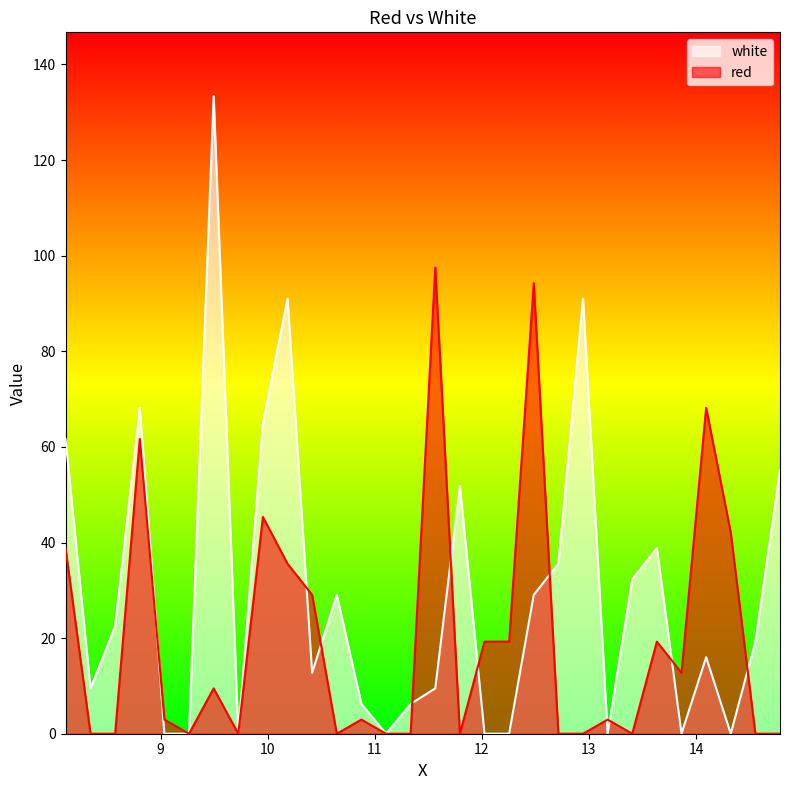

Which series has the largest total across all categories?

white